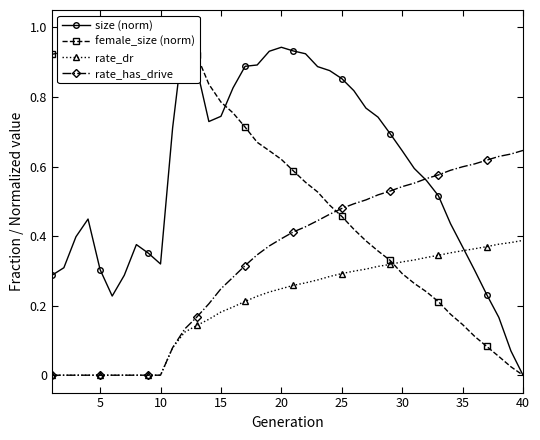

True or false: size (norm) and female_size (norm) cross at least once.

True